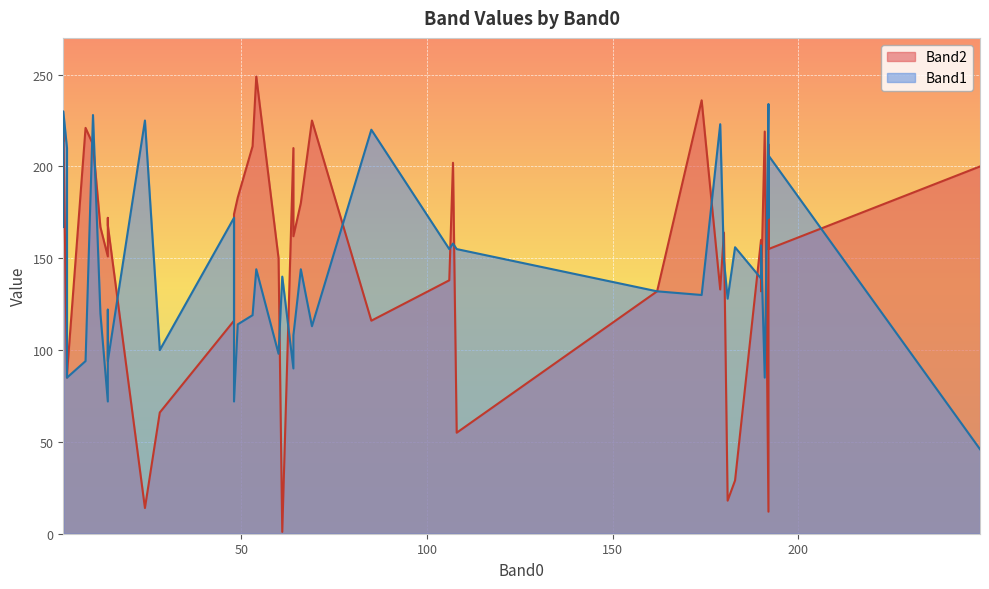

How many lines are shown in the chart?

2